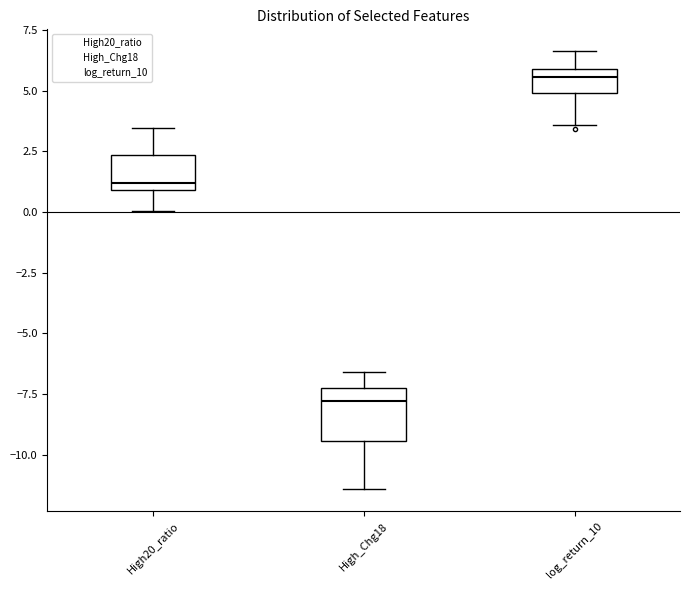

Which box is the tallest, from its lower edge to its upper edge?

High_Chg18